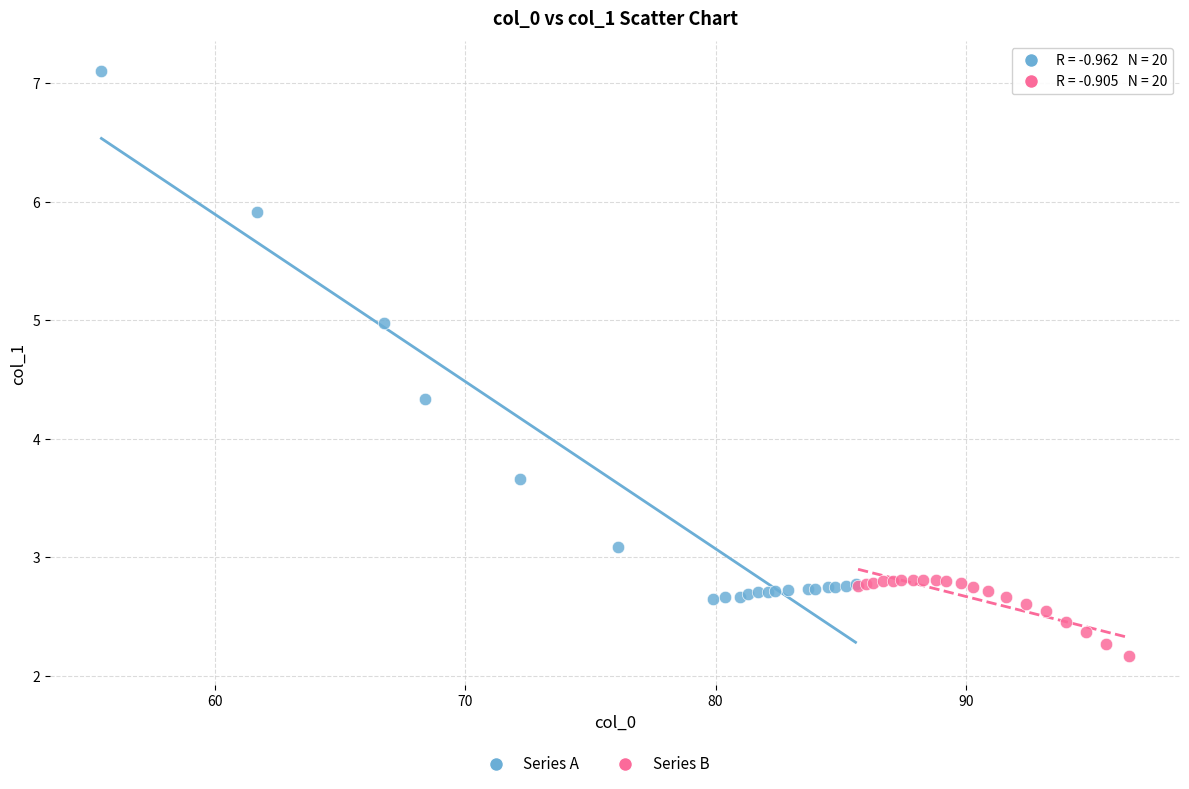

Which series has the widest spread of Y values?

Series A